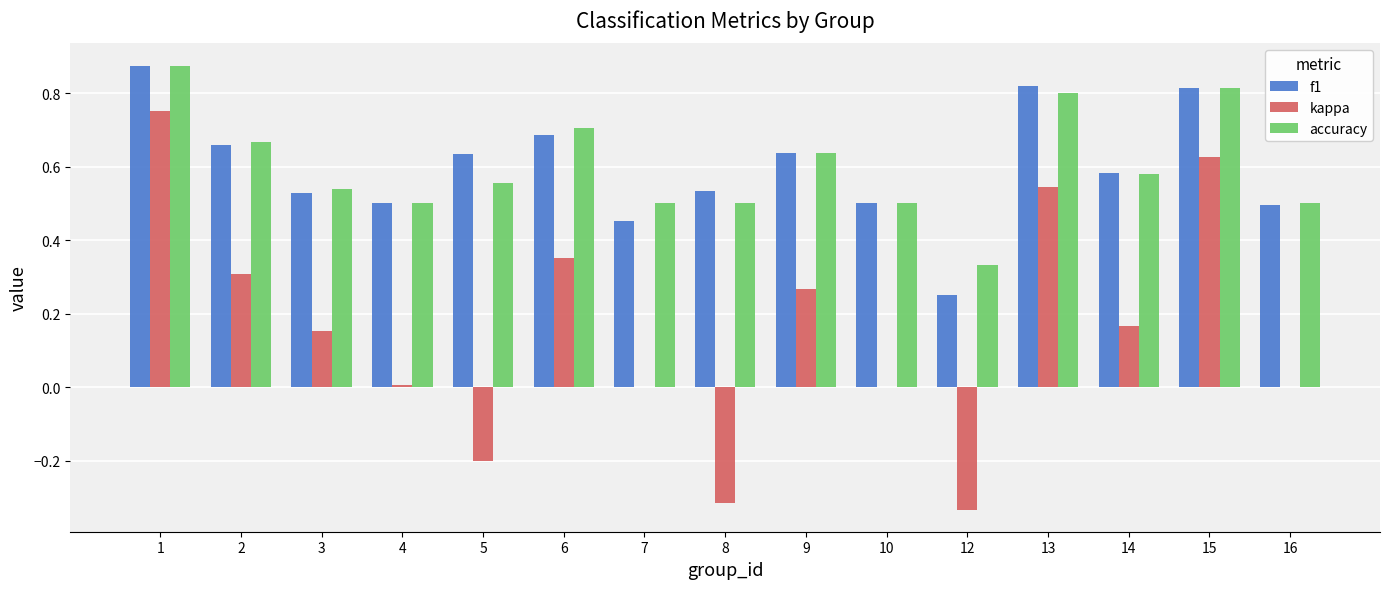

Is it true that kappa equals 0.5 at 13?

True